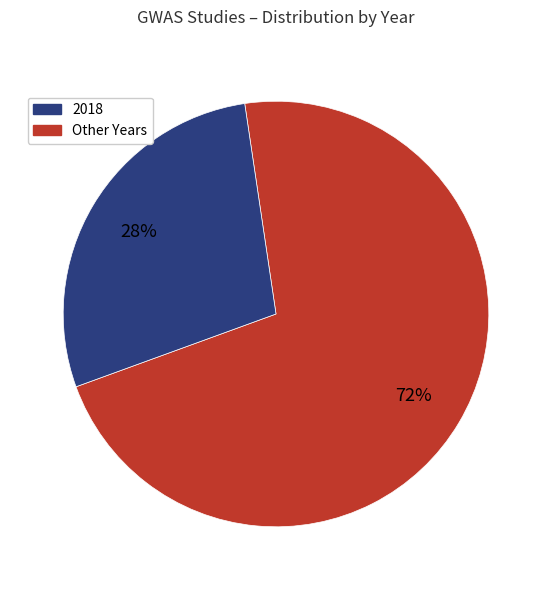

To the nearest percent, what is the difference between the largest and smallest slice percentages?

44%